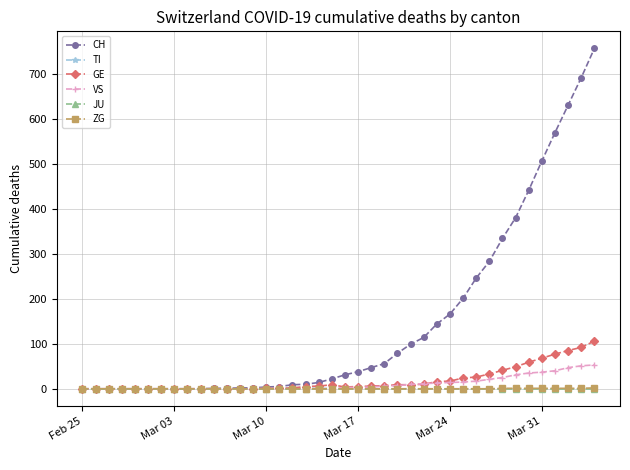

What is the highest value of the GE series?

106